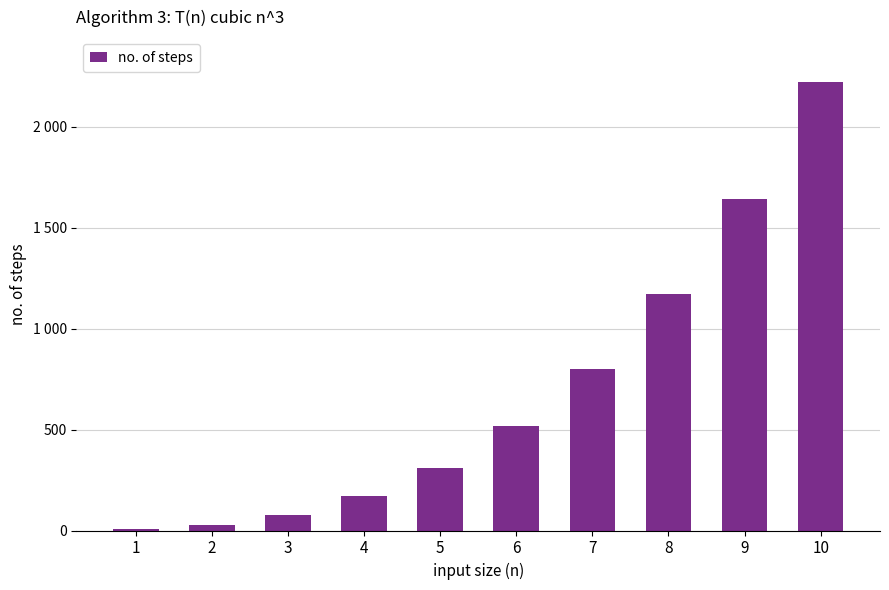

What is the difference between the values at 8 and 4?

1000